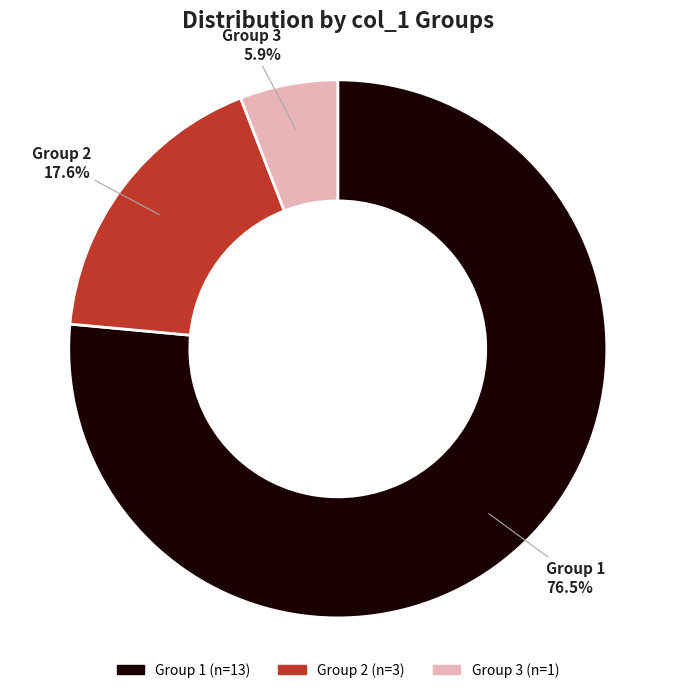

Is there any slice that represents more than half of the pie?

Yes